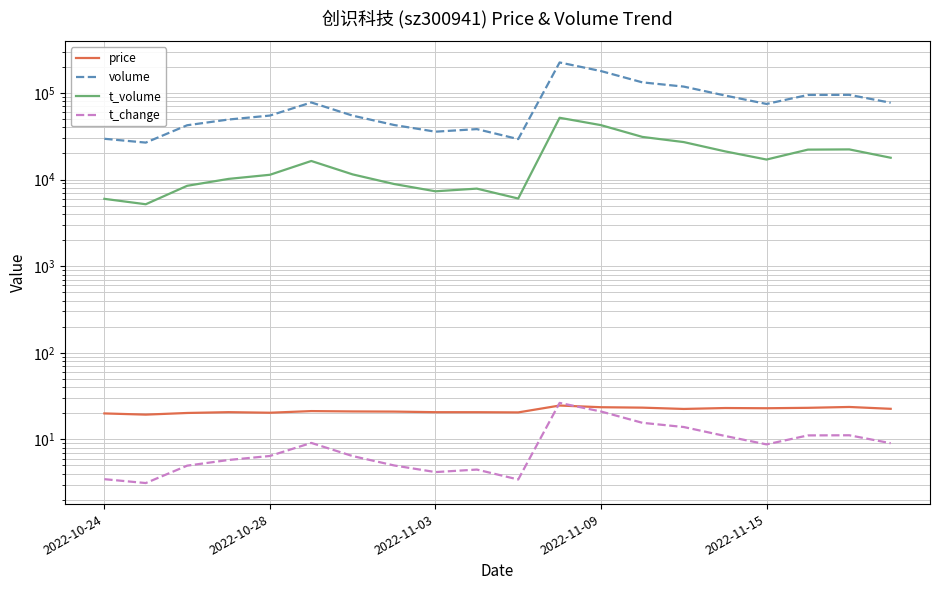

Does the chart have visible grid lines?

Yes